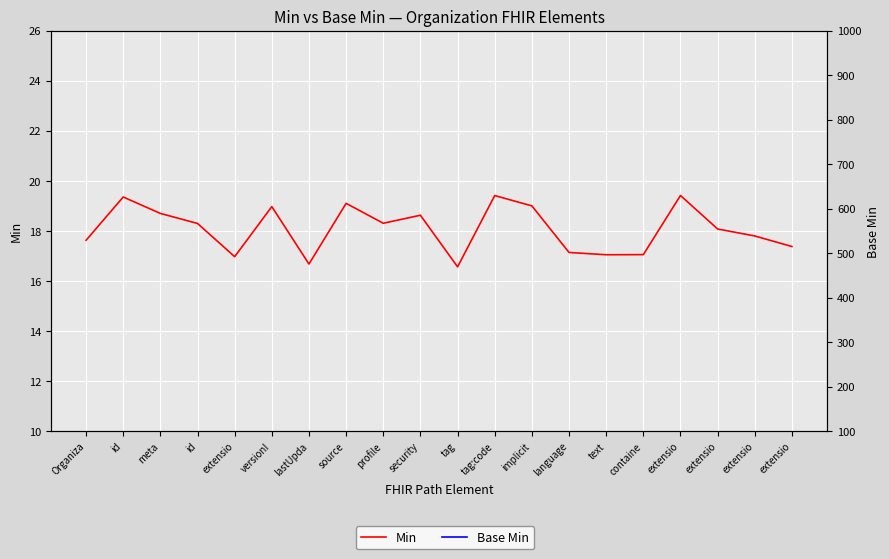

What is the sum of the Min values at extensio and lastUpda?

34.0